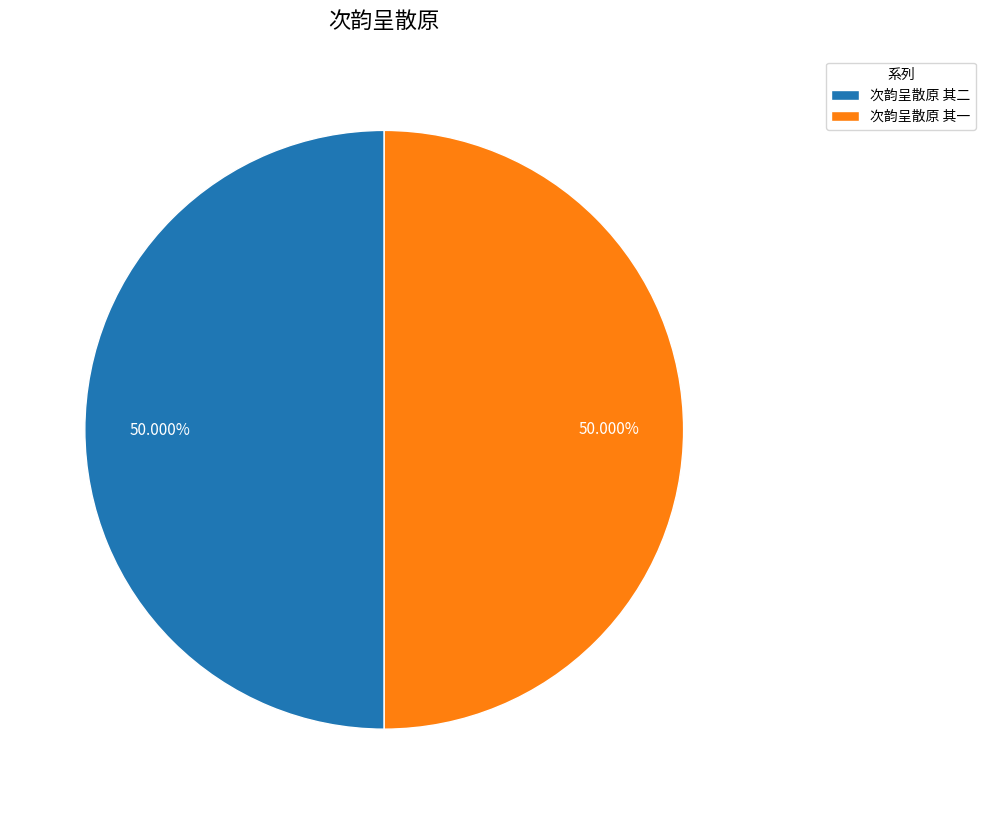

Count the number of slices in the pie.

2